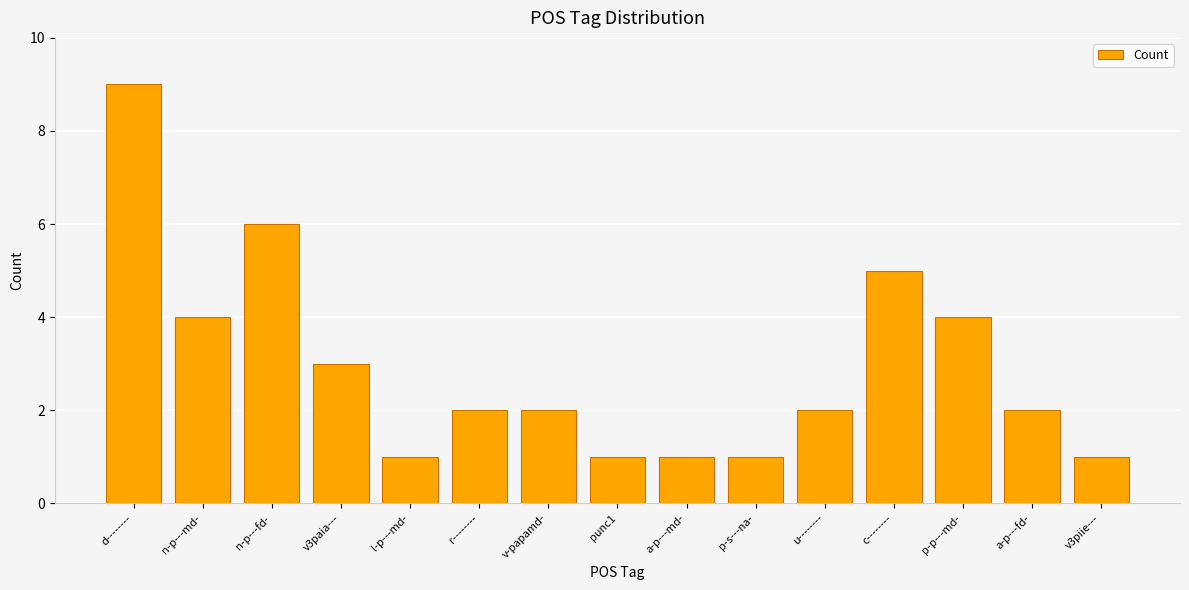

What is the approximate value at d--------?

9